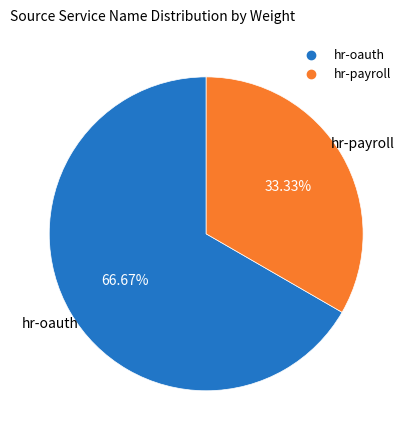

Which has a higher value, hr-oauth or hr-payroll?

hr-oauth